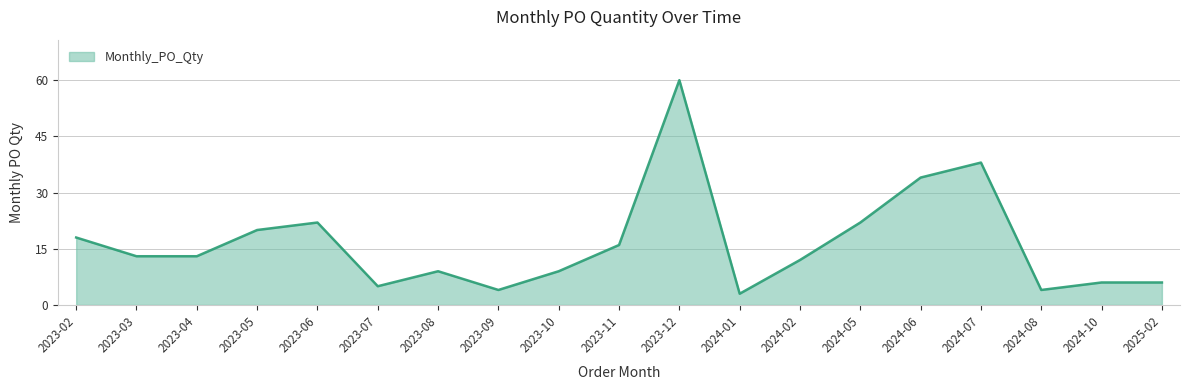

What is the change in value from 2023-10 to 2023-11?

+7